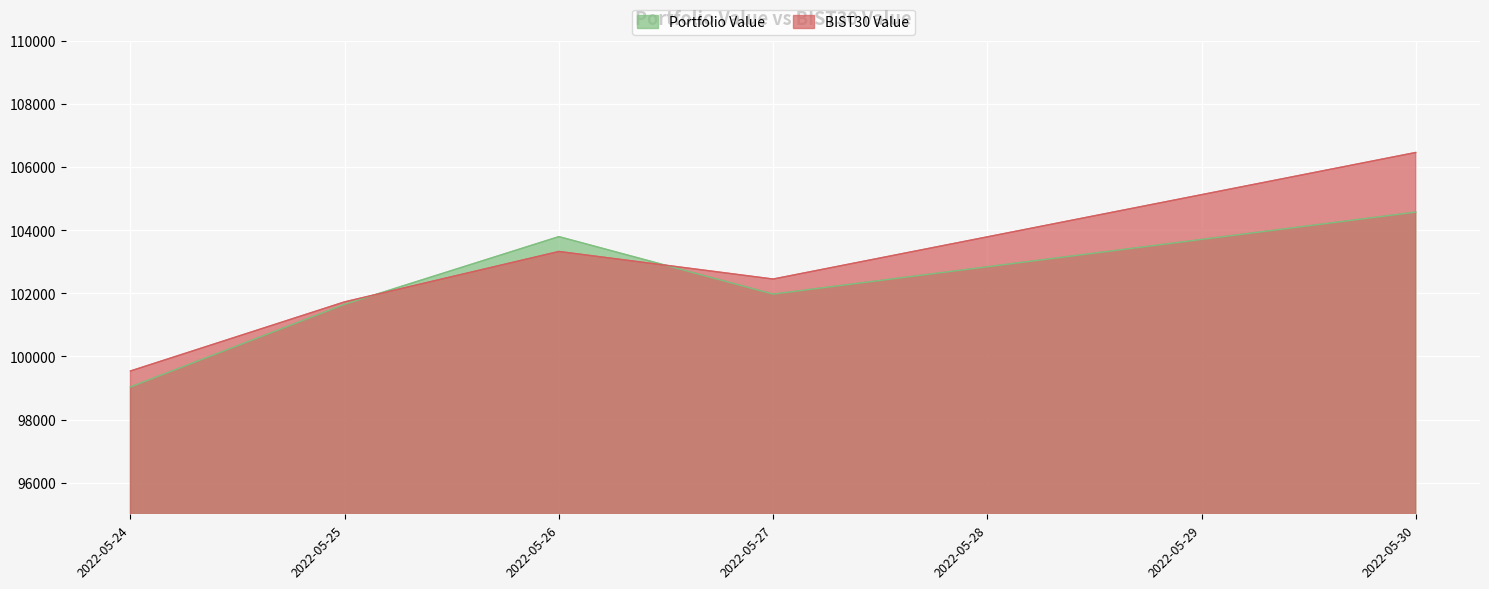

Which category has the lowest value across all series?

2022-05-24